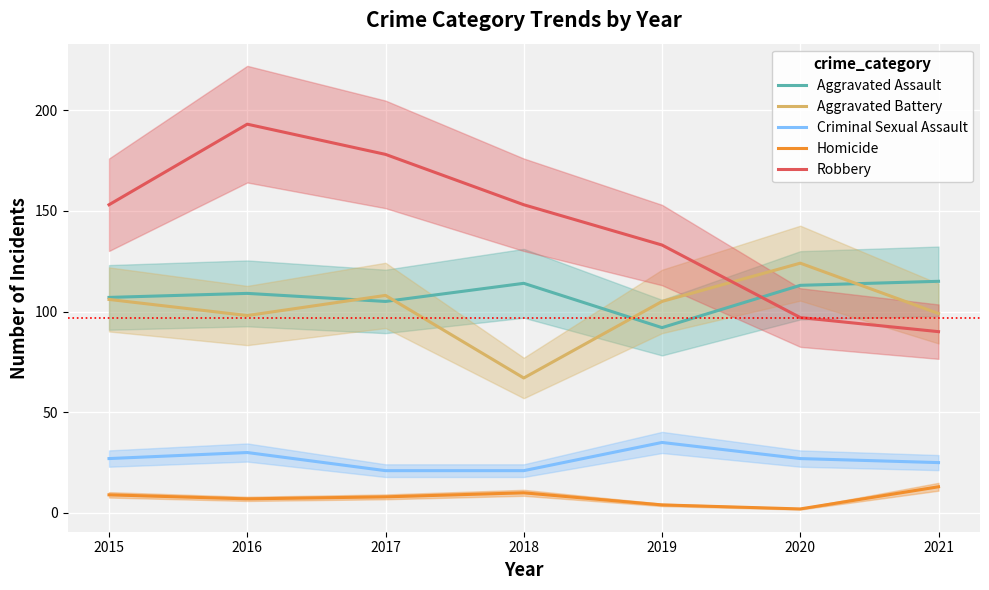

What is the difference between the maximum and minimum values in the Aggravated Assault series?

23